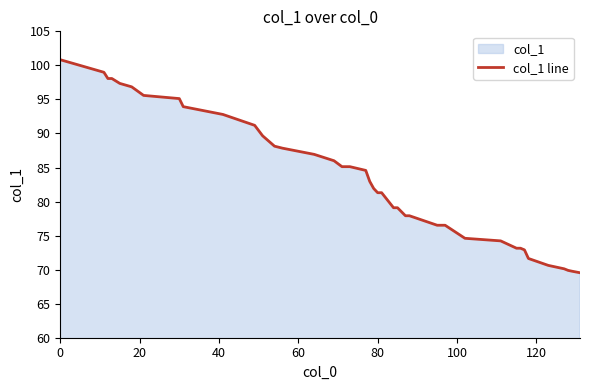

Reading left to right, list all the values displayed in this chart.

100.8	99.0	98.1	98.1	97.4	96.8	95.6	95.1	93.9	92.8	91.2	89.7	88.1	87.8	86.9	86.0	85.1	85.1	84.6	83.0	81.9	81.3	81.3	79.1	79.1	77.9	77.9	76.5	76.5	74.6	74.2	73.1	73.1	72.9	71.6	70.6	70.1	69.9	69.8	69.5